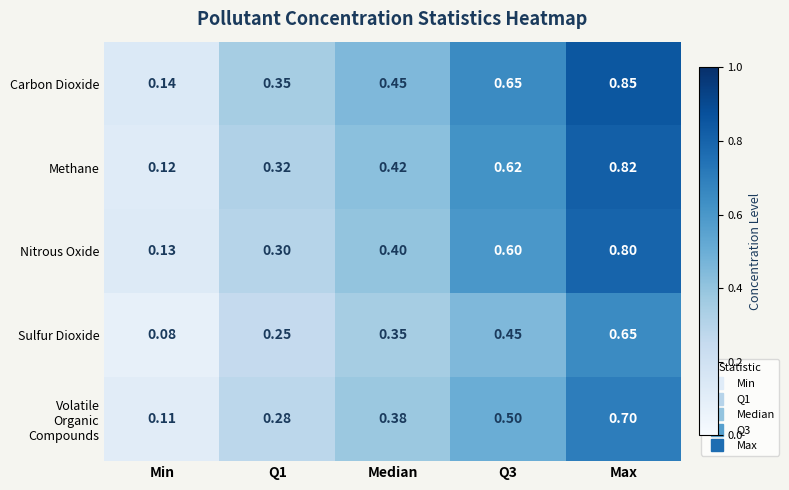

At which category is the sum across all series the highest?

Max